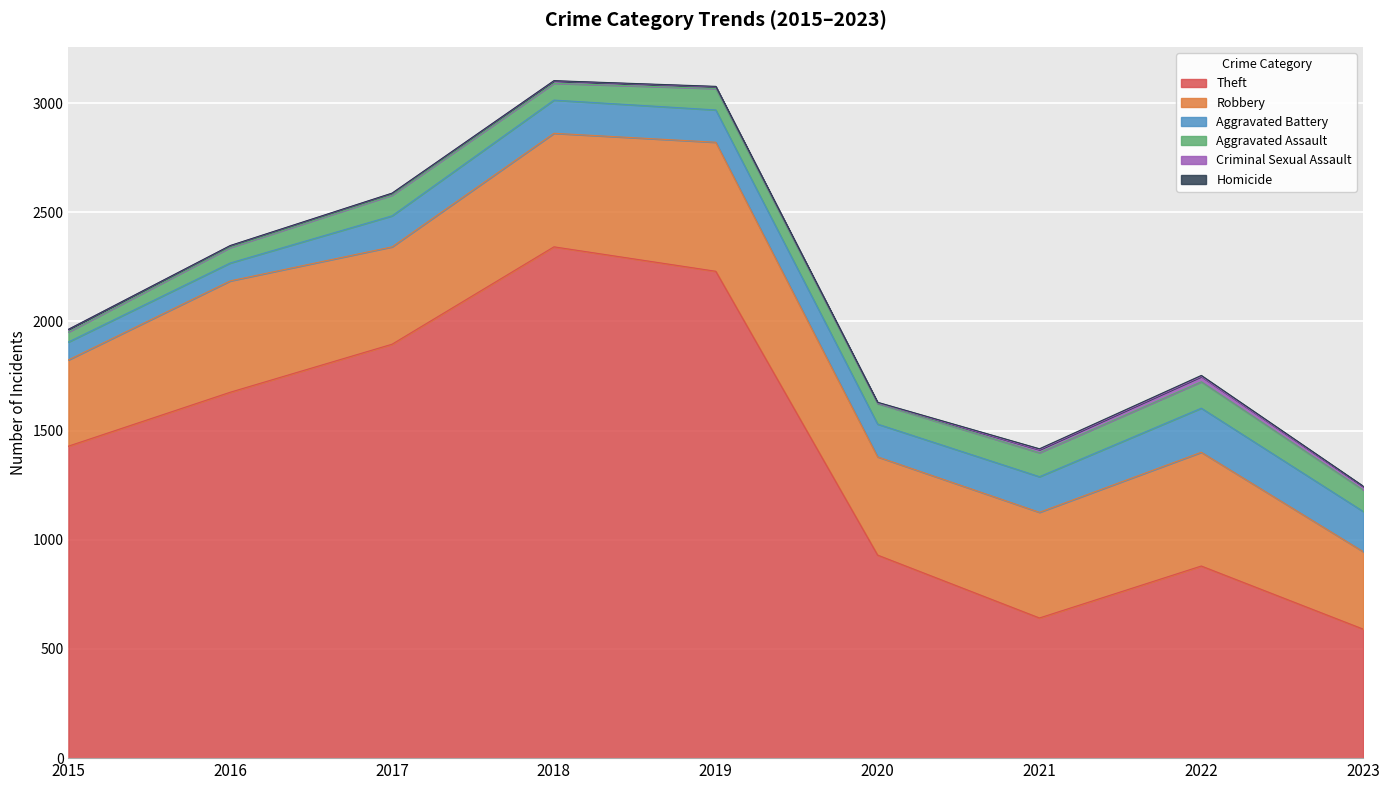

True or false: Criminal Sexual Assault and Aggravated Assault cross at least once.

False